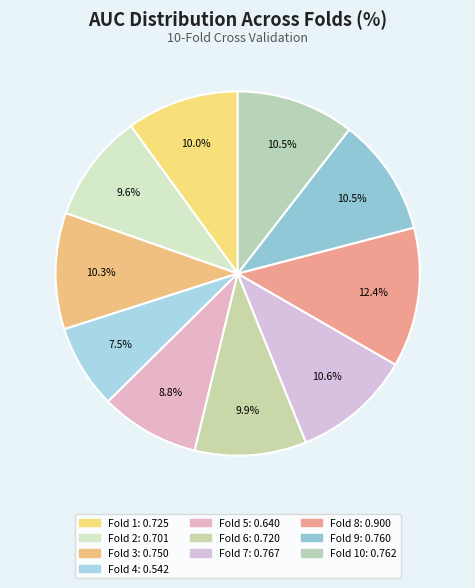

How many segments does this pie chart have?

10